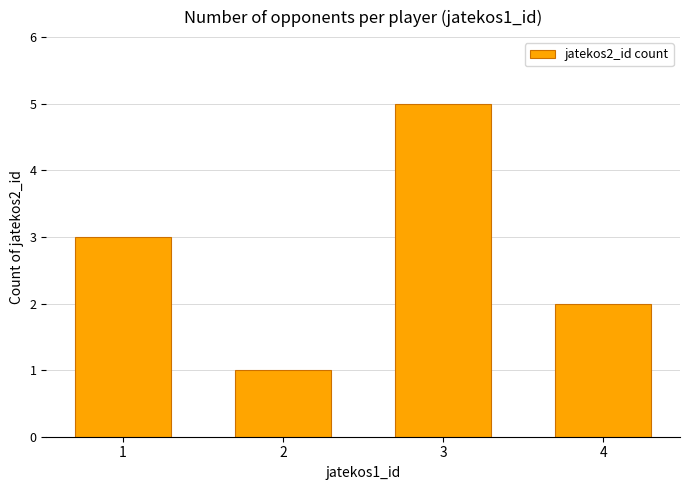

Is it true that the value at 2 is 1?

True